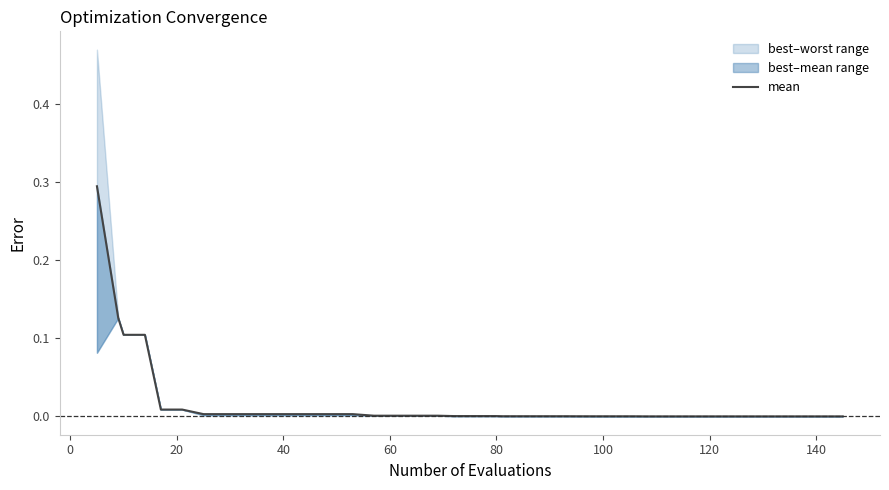

What is the sum of all values?

0.7